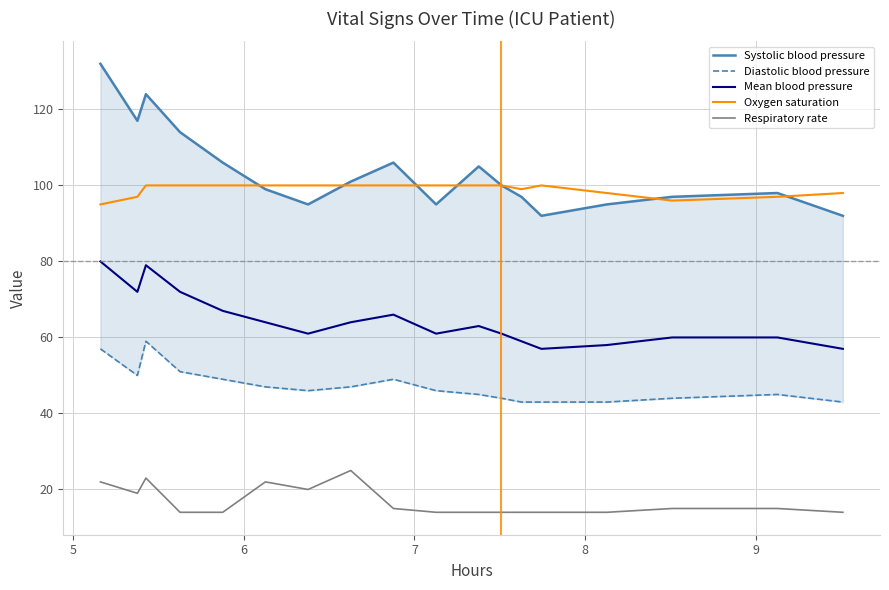

Count the number of data series in this chart.

5